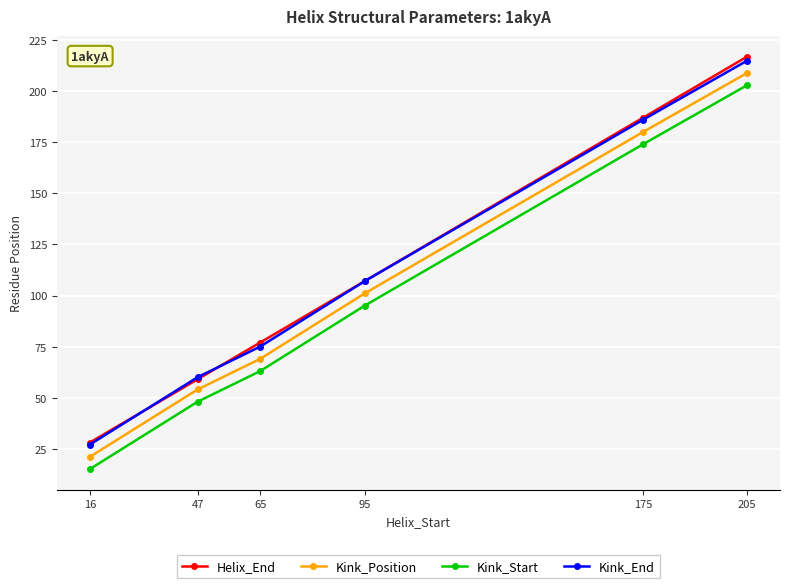

Which series has the widest spread of values?

Helix_End